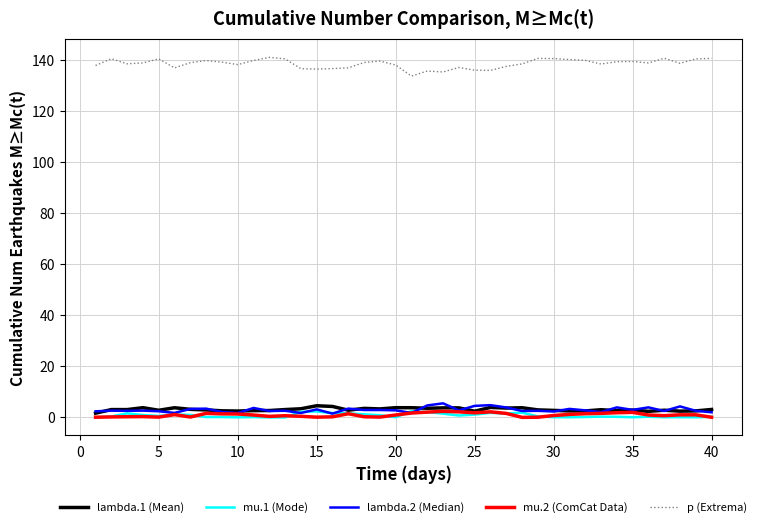

What is the highest value of the p (Extrema) series?

140.9